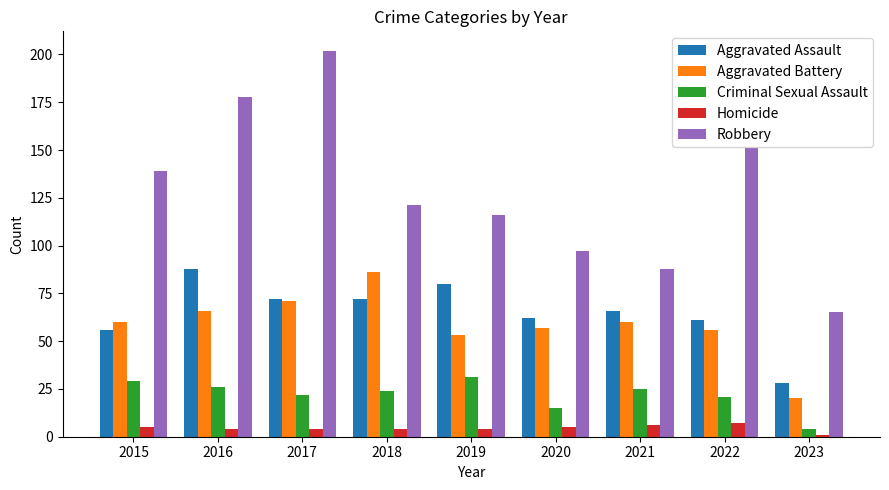

At how many categories does at least one series exceed 166?

2